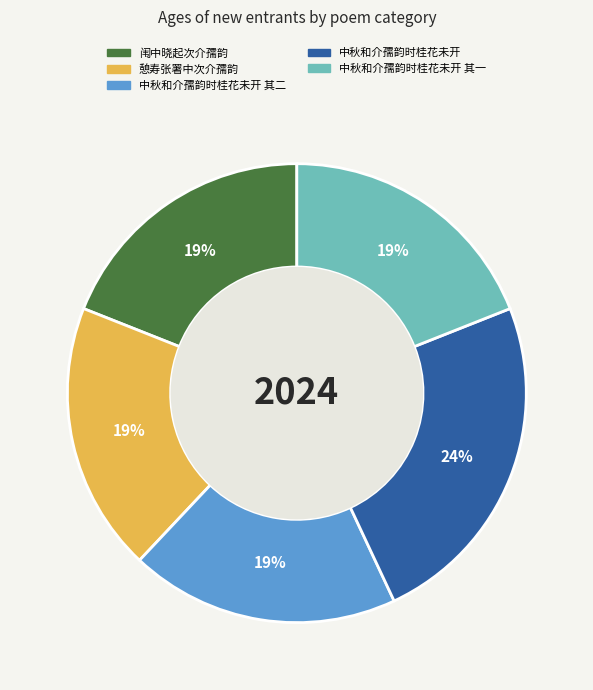

To the nearest percent, what is the average slice percentage?

20%